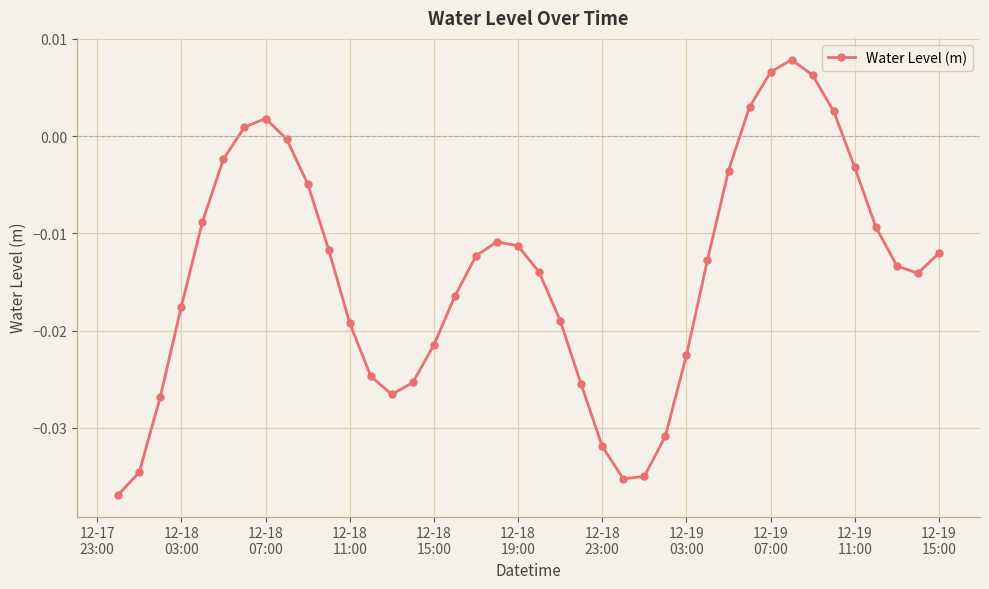

How many points are lower than both their immediate neighbors (excluding endpoints)?

3